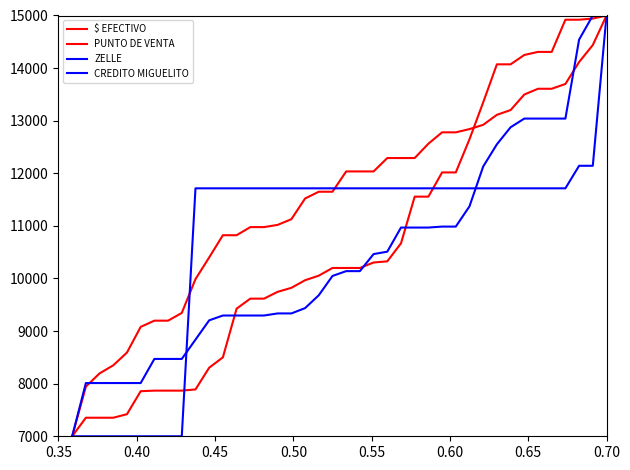

Does the chart have visible grid lines?

No